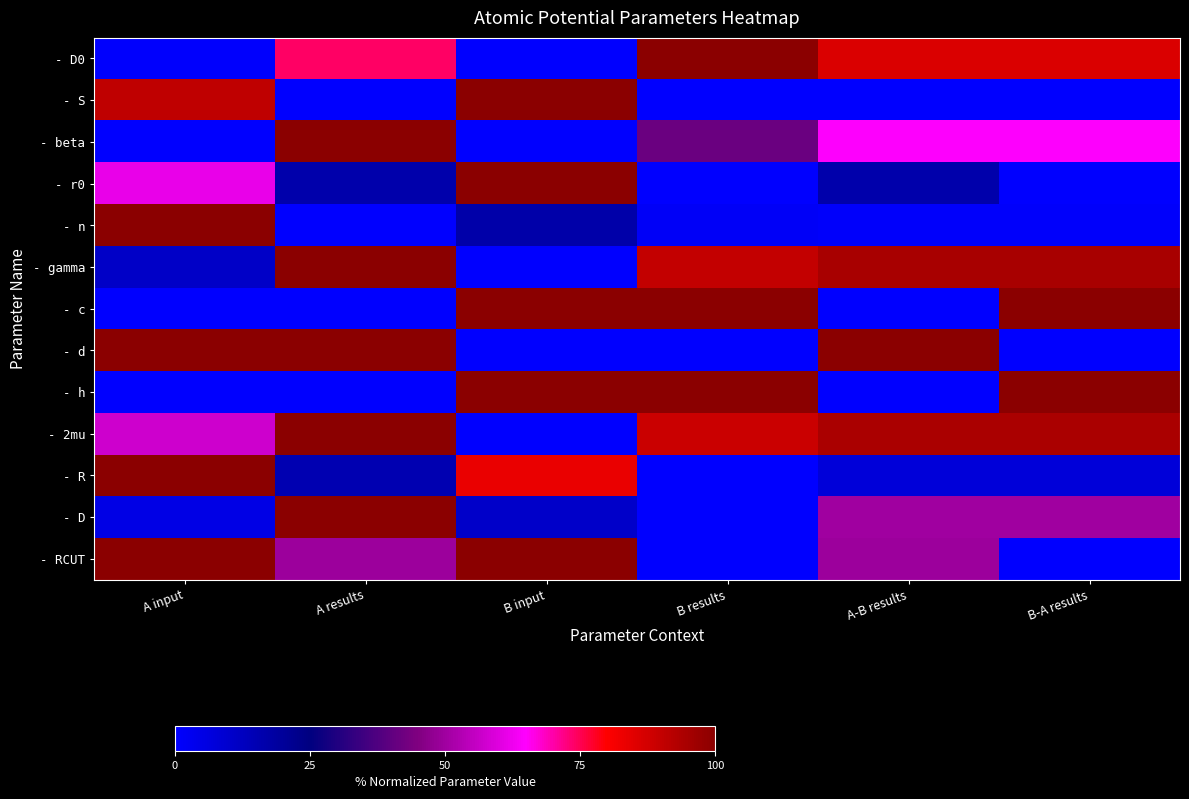

Which series has the largest range (max minus min)?

- D0